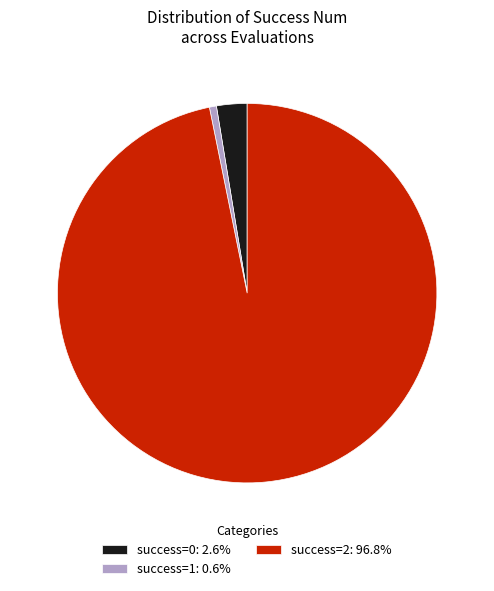

Do success=2: 96.8% and success=1: 0.6% together represent more than half of the pie?

Yes